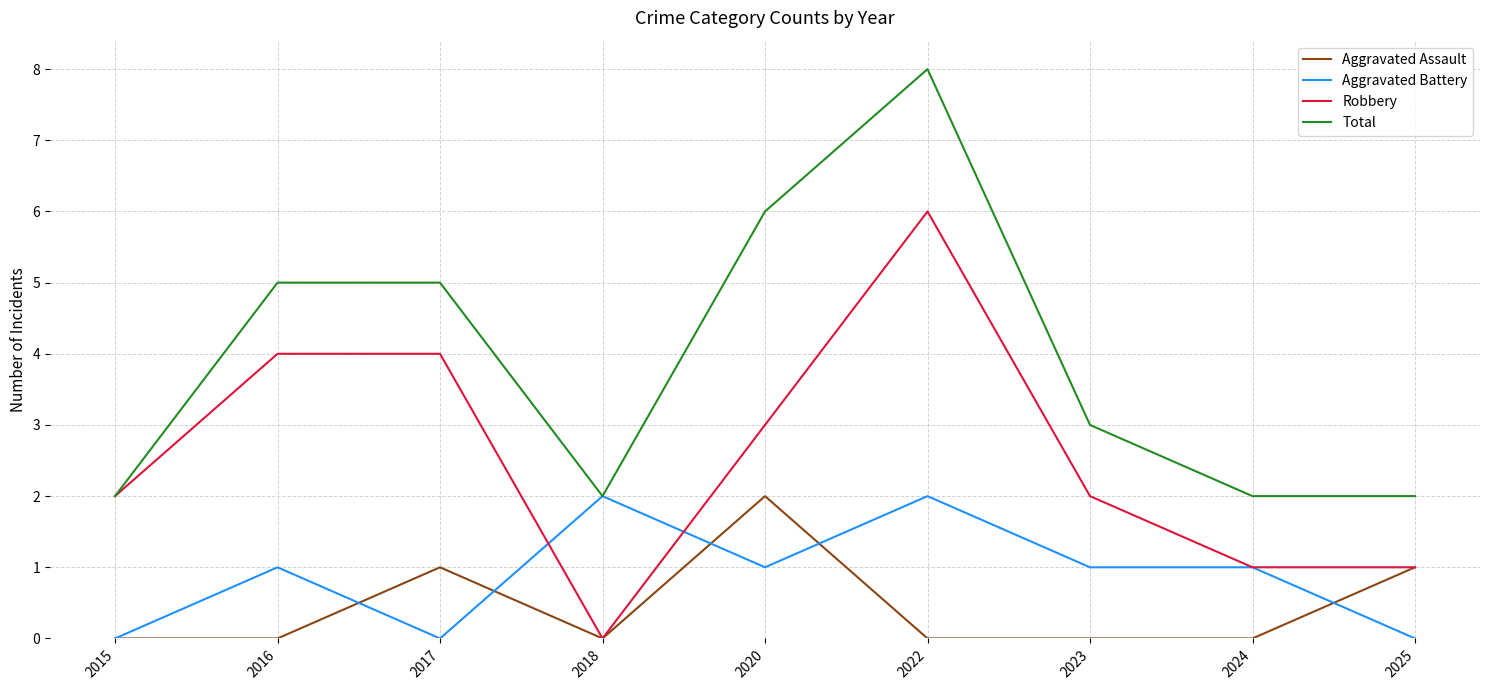

The value of Aggravated Battery at 2015 is 0. True or false?

True